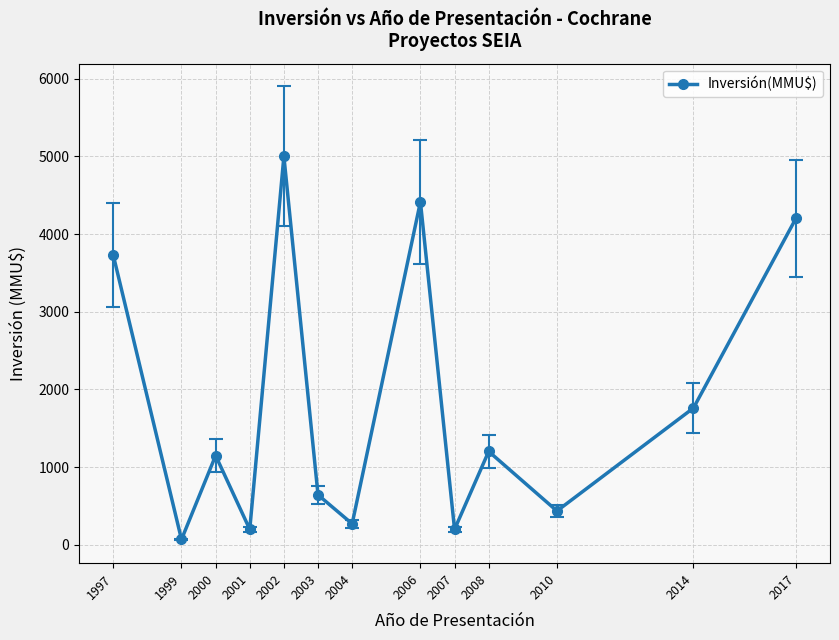

What is the maximum value shown in the chart?

5000.0